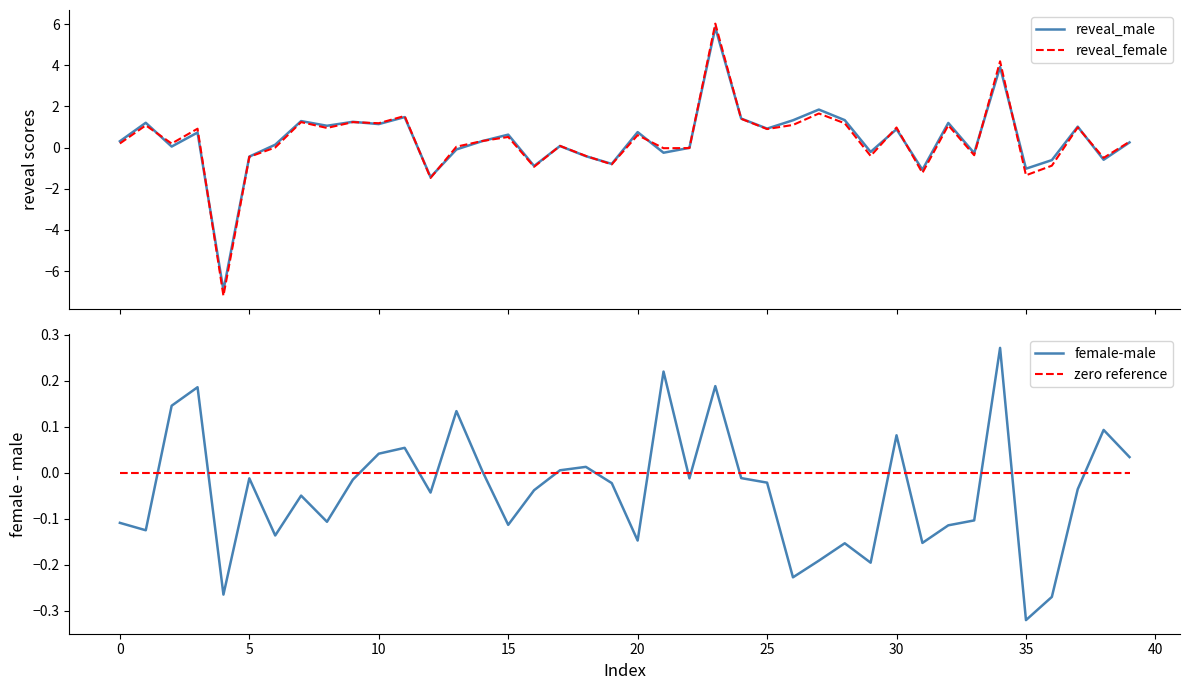

In female-male, how many points are higher than both neighbors (excluding endpoints)?

12